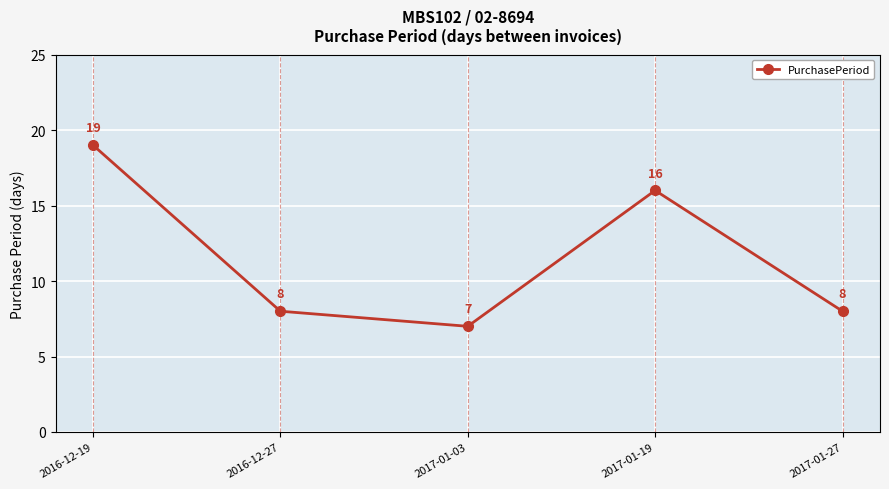

Is this an area chart (filled region under the line)?

No